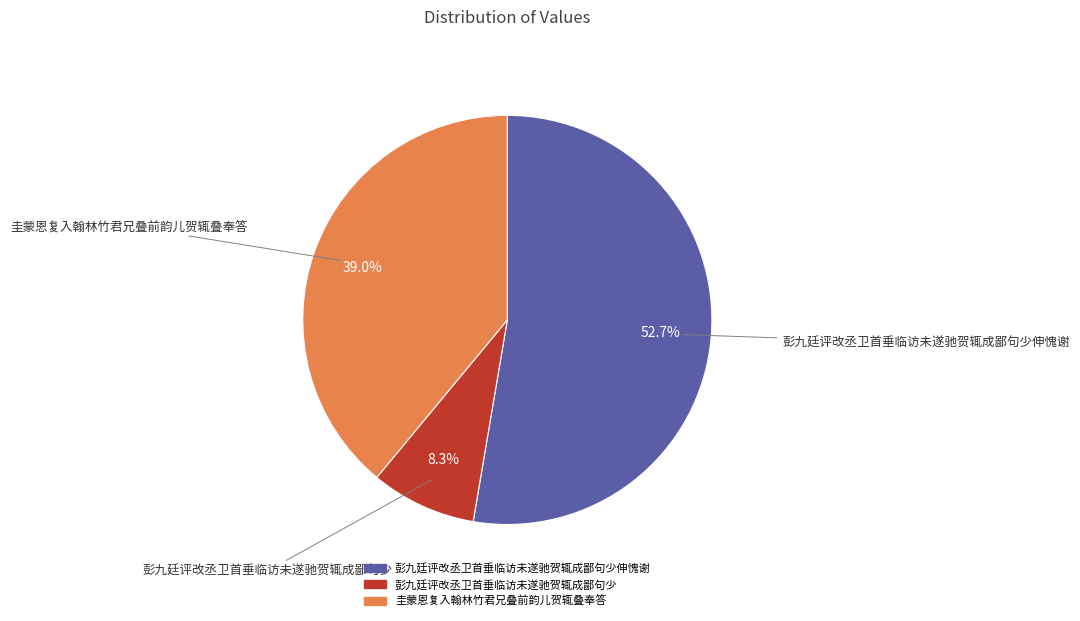

Is there any slice that represents more than half of the pie?

Yes